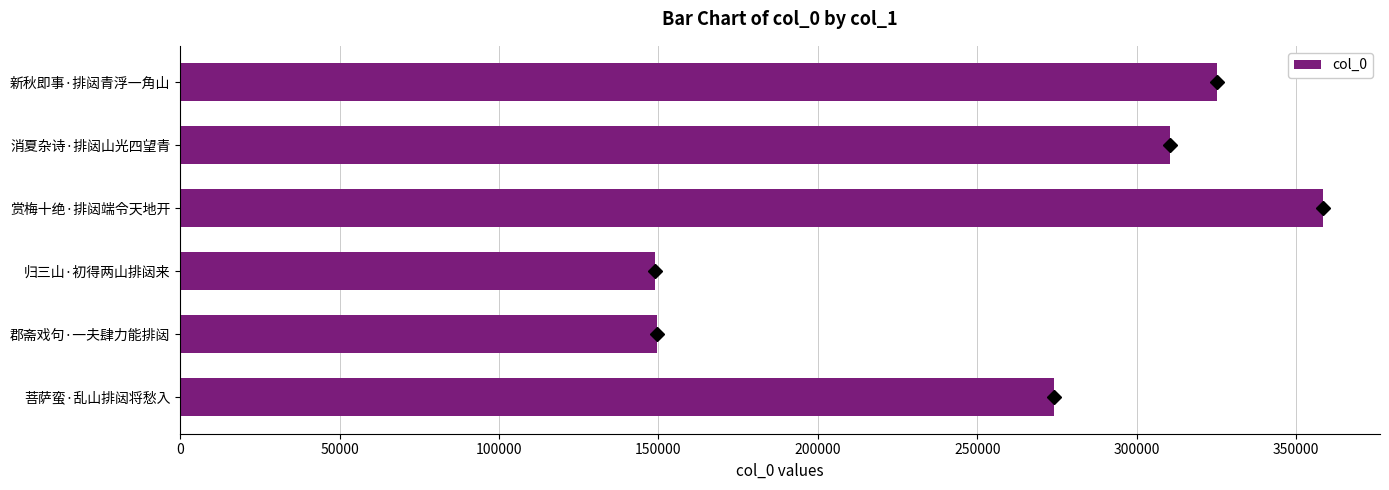

What is the smallest value displayed?

148827